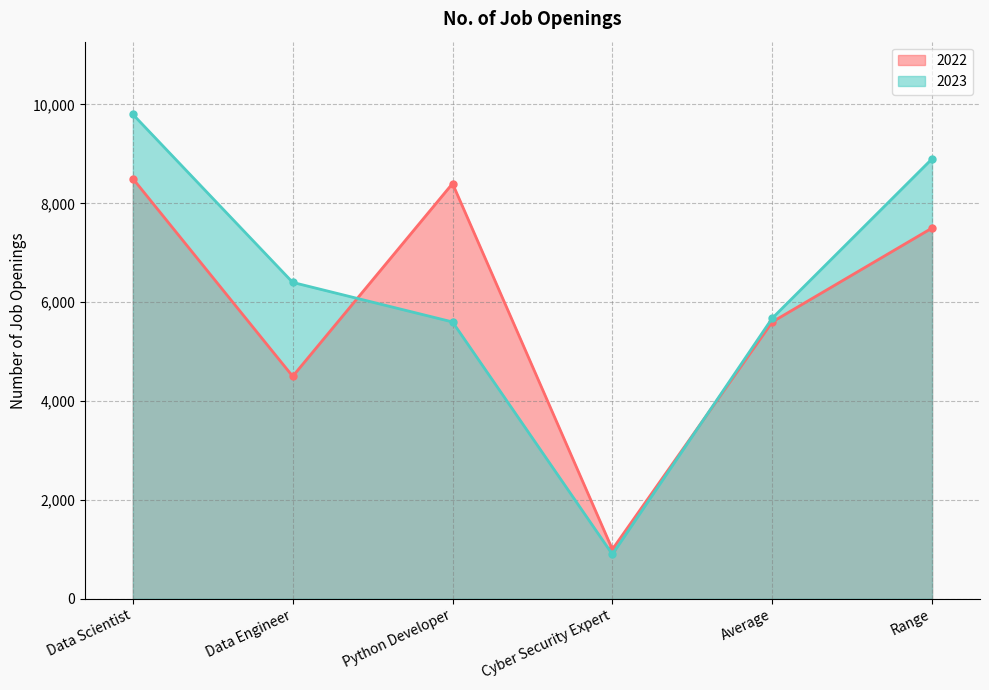

Which series changed the most between Data Scientist and Range?

2022